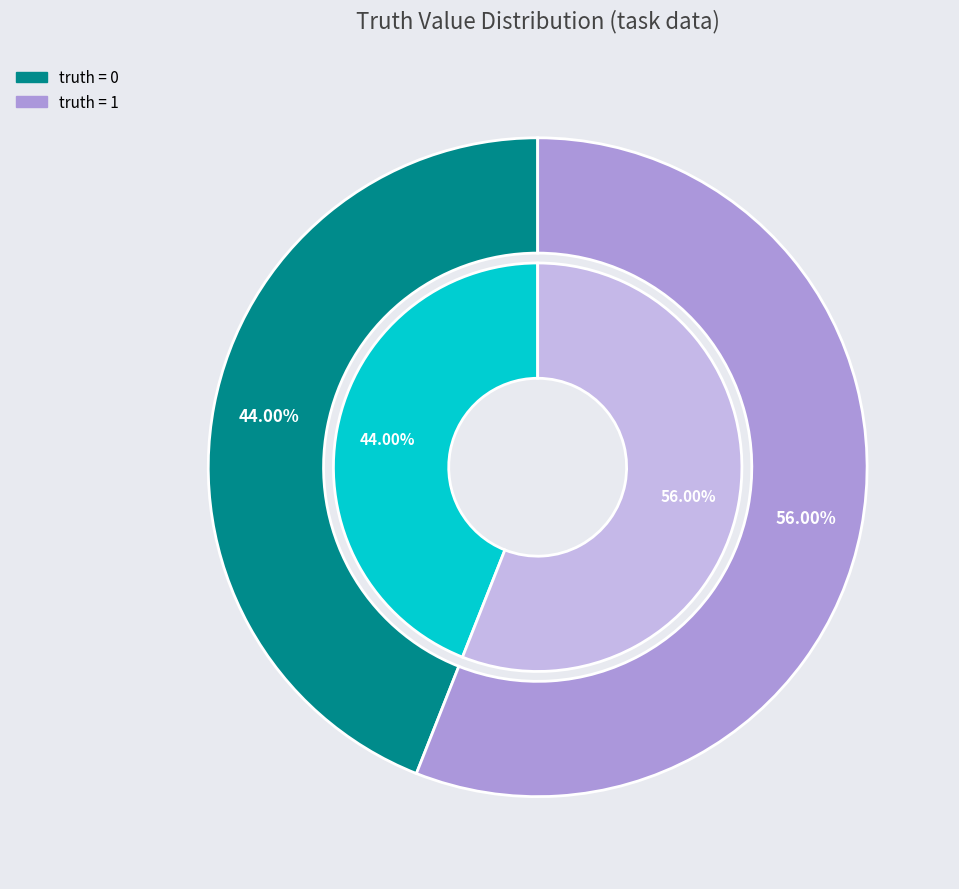

Count the number of slices in the pie.

2